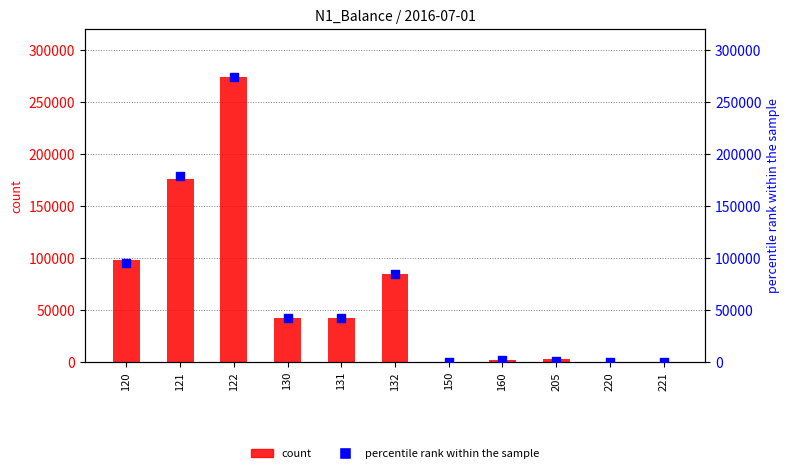

What are all the series names shown in the legend?

count, percentile rank within the sample